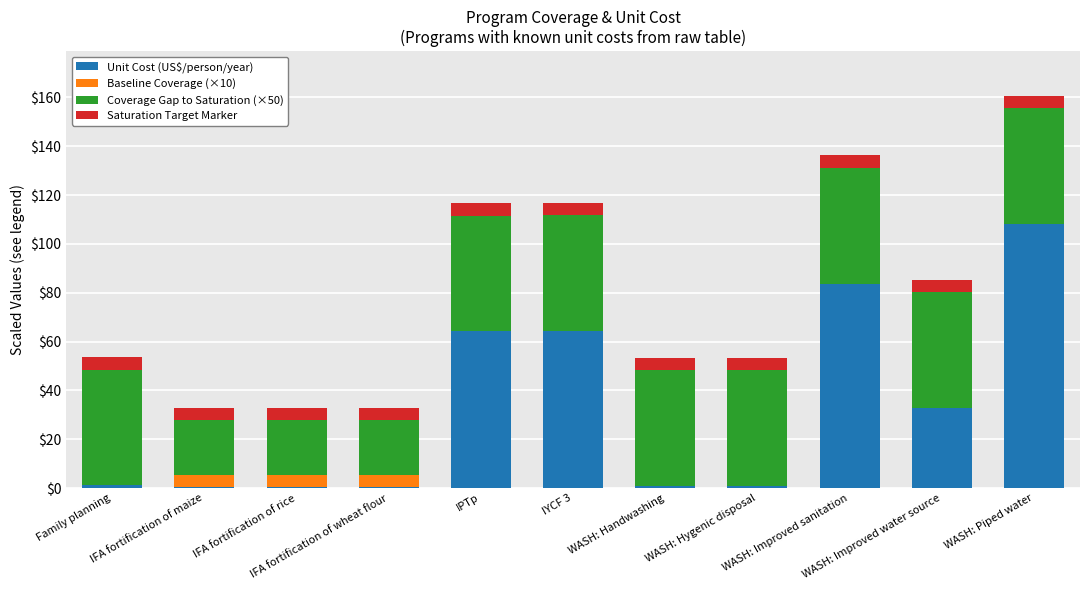

Between Family planning and WASH: Improved water source, which series saw the biggest shift?

Unit Cost (US$/person/year)